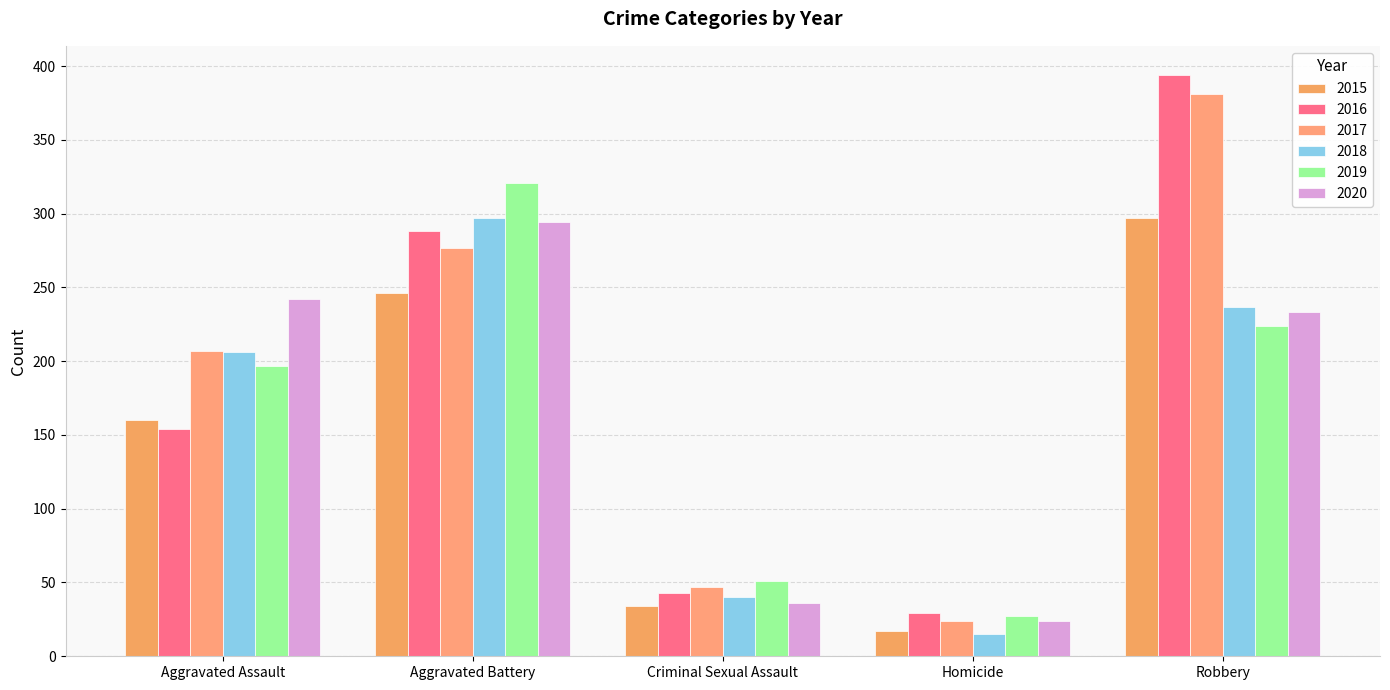

Does the chart contain stacked bars?

No